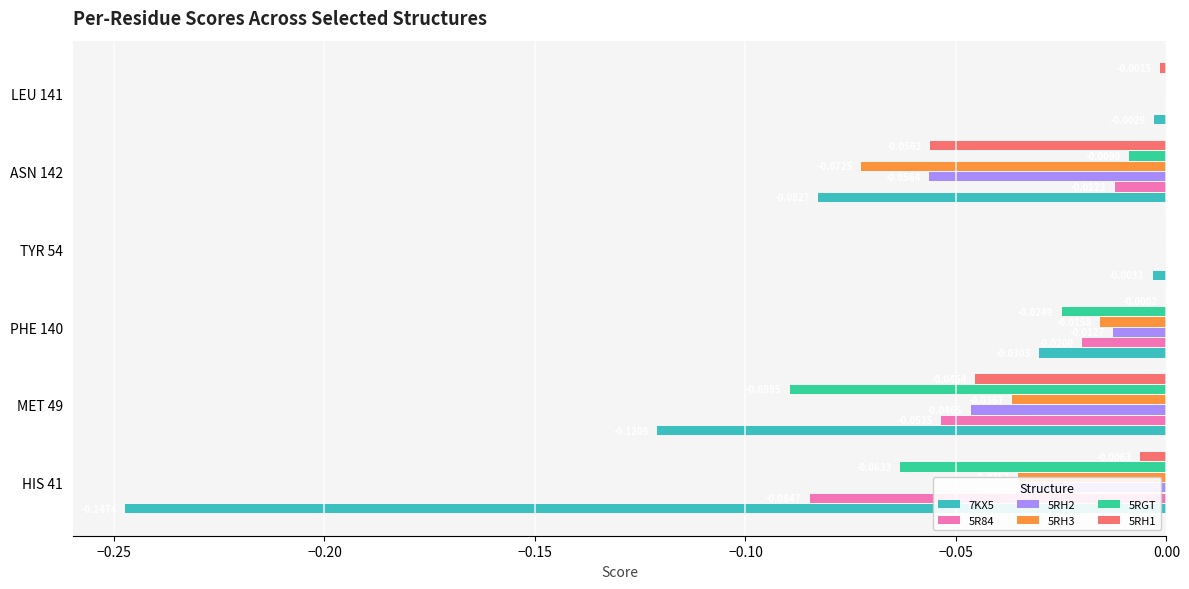

Between HIS 41 and TYR 54, which series saw the biggest shift?

7KX5